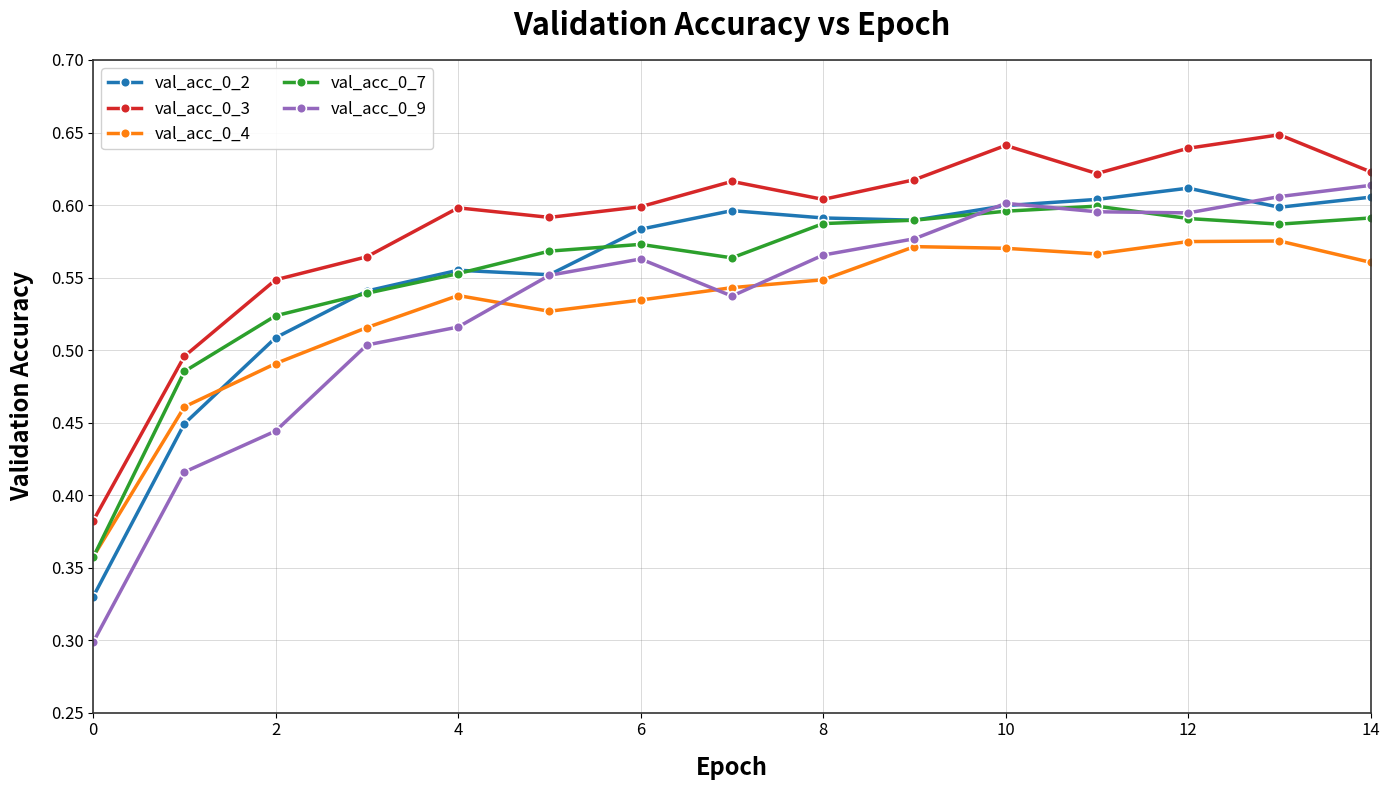

True or false: val_acc_0_3 and val_acc_0_2 intersect in this chart.

False